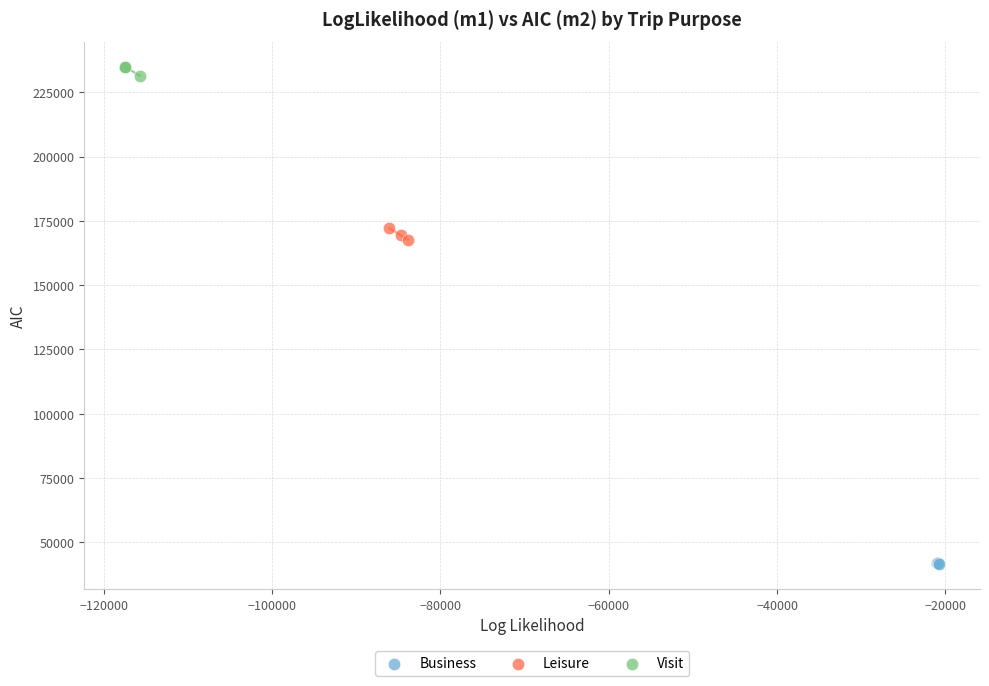

What are all the series names shown in the legend?

Business, Leisure, Visit